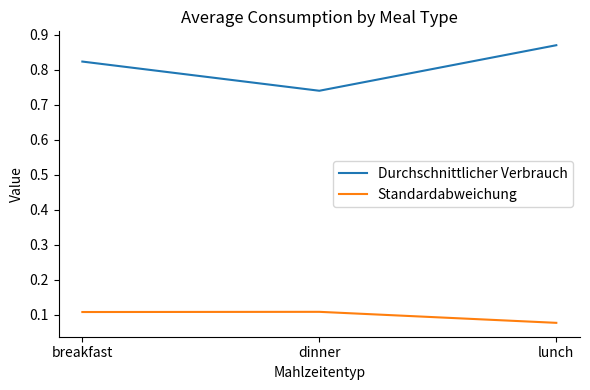

Is it true that Durchschnittlicher Verbrauch equals 1.5 at lunch?

False